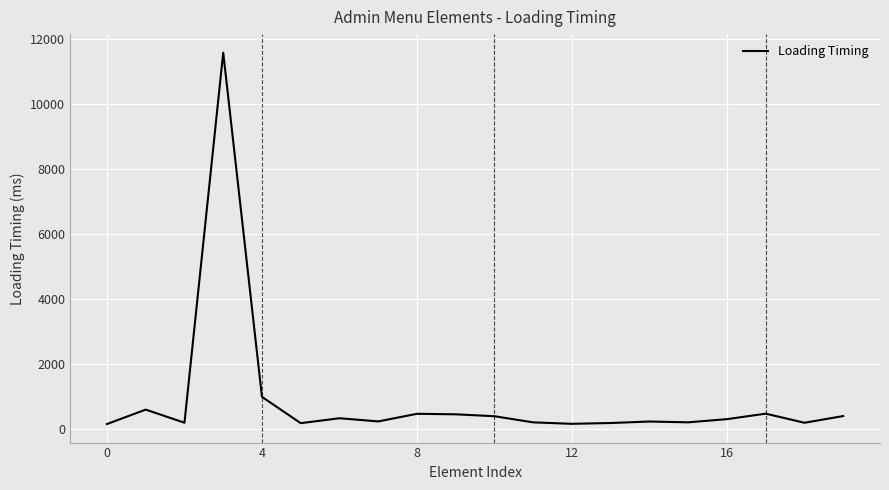

What is the maximum value shown in the chart?

11590